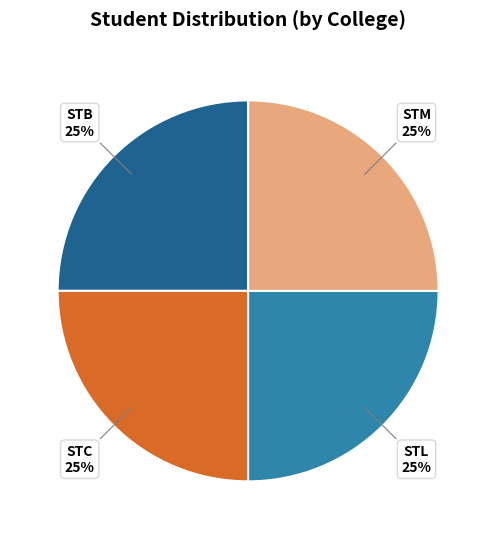

Does any single category account for the majority?

No